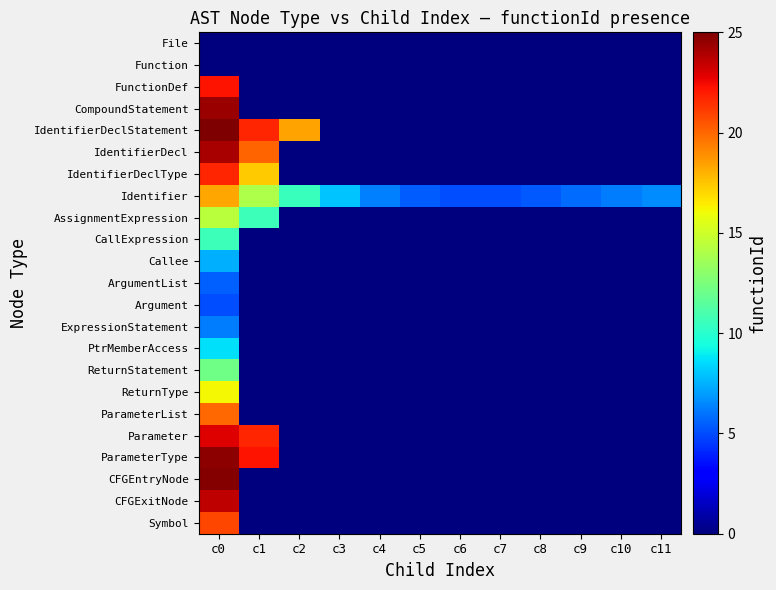

Rank the series by their maximum value, from highest to lowest.

IdentifierDeclStatement, CFGEntryNode, ParameterType, CompoundStatement, IdentifierDecl, CFGExitNode, Parameter, FunctionDef, IdentifierDeclType, Symbol, ParameterList, Identifier, ReturnType, AssignmentExpression, ReturnStatement, CallExpression, PtrMemberAccess, Callee, ExpressionStatement, ArgumentList, Argument, File, Function